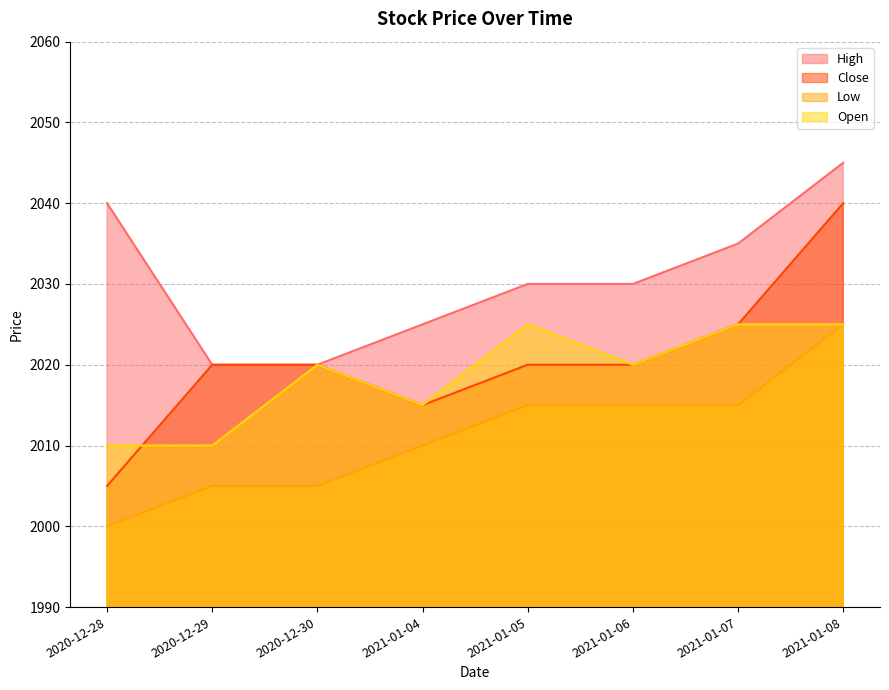

What is the maximum value for Low?

2025